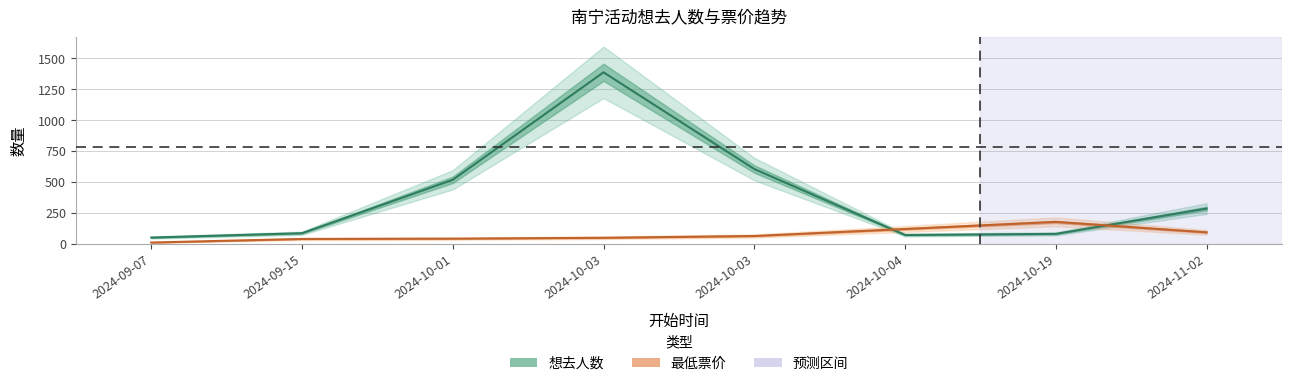

Rank the series at 2024-11-02 from highest to lowest value.

想去人数, 最低票价